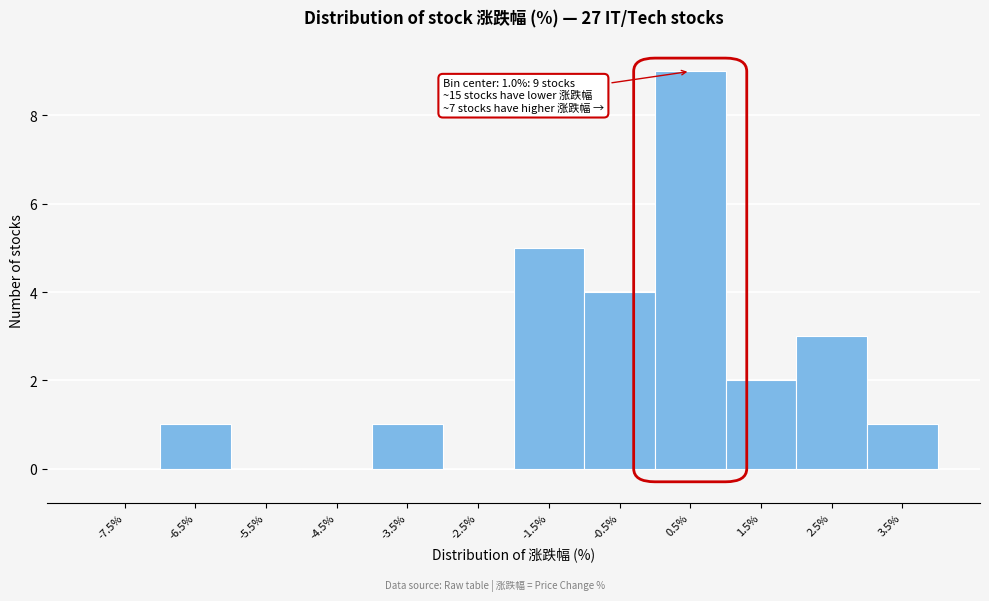

Reading right to left, transcribe all the data shown in this chart.

3.5%=1	2.5%=3	1.5%=2	0.5%=9	-0.5%=4	-1.5%=5	-2.5%=0	-3.5%=1	-4.5%=0	-5.5%=0	-6.5%=1	-7.5%=0